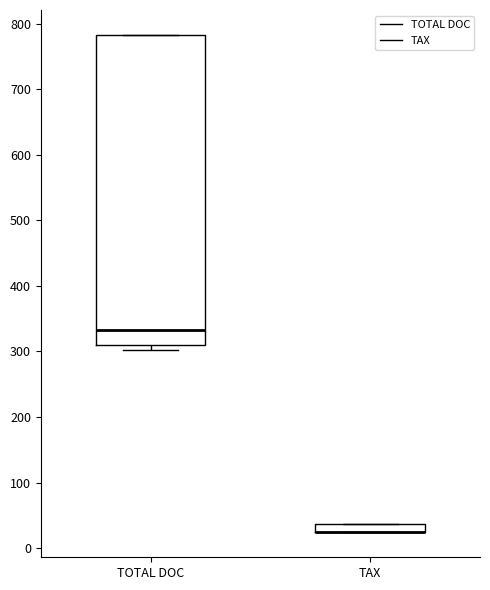

Which box is the tallest, from its lower edge to its upper edge?

TOTAL DOC